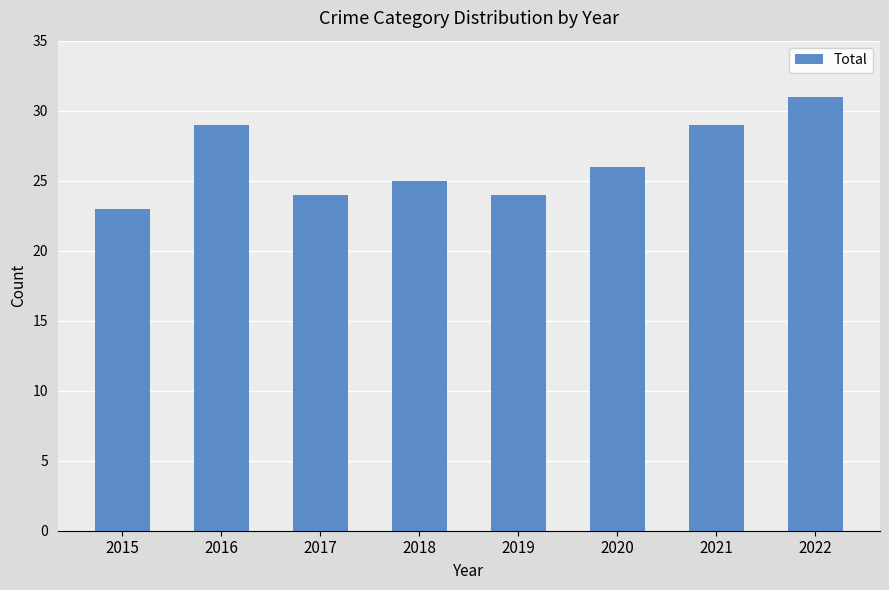

What is the maximum value shown in the chart?

31